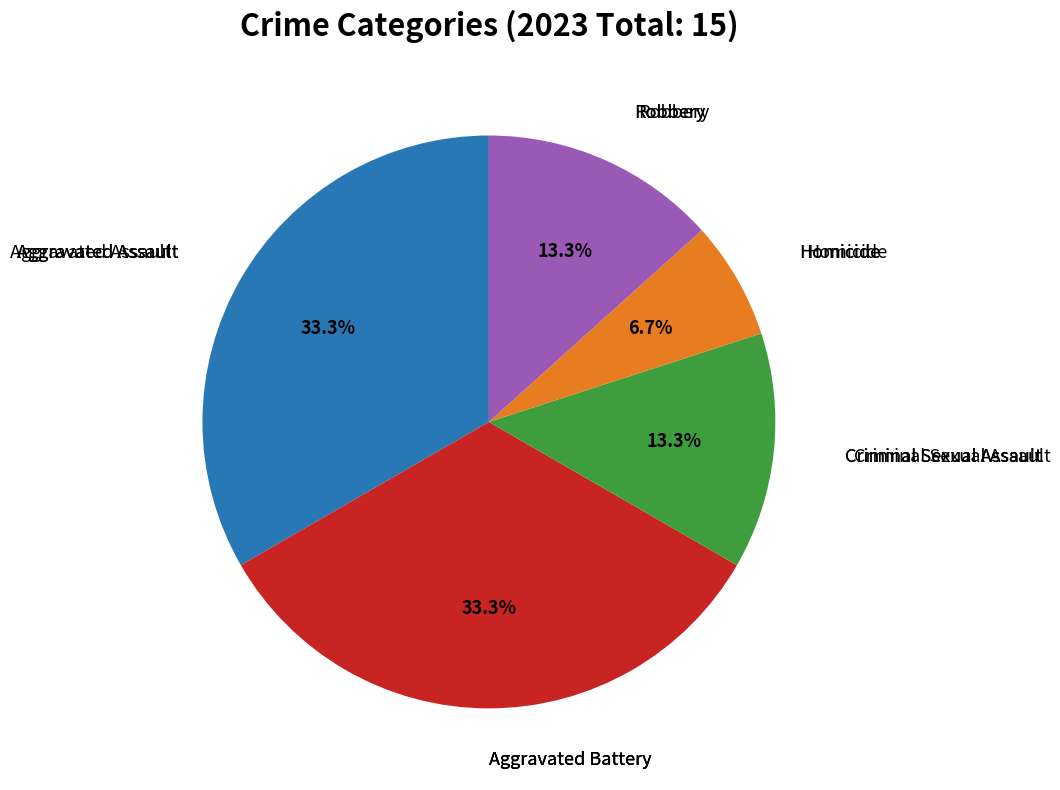

How many segments does this pie chart have?

5